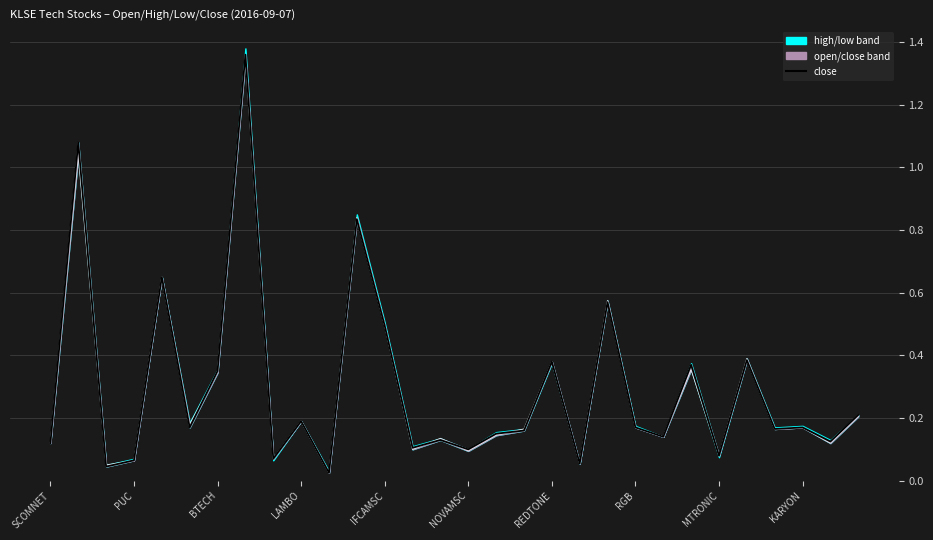

How many lines are shown in the chart?

1